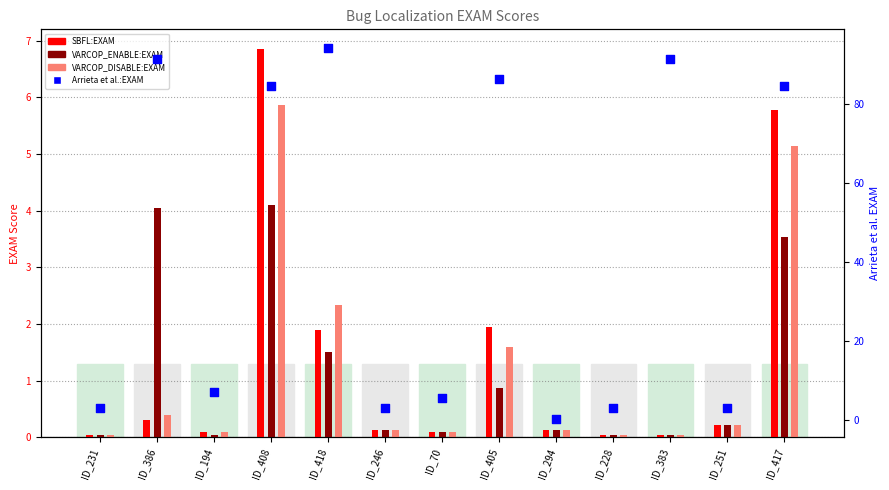

What is the total value across all series at ID_405?

90.6